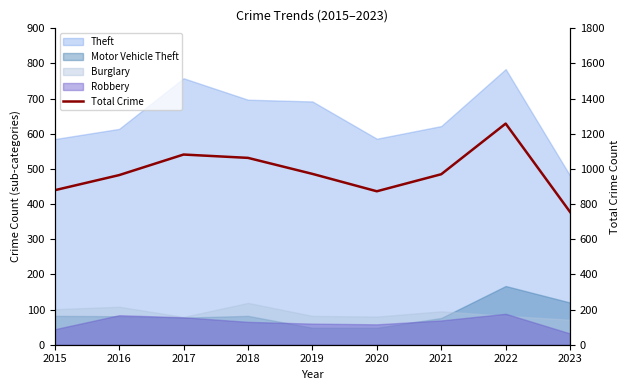

At which label is the value closest to 1006?

2019